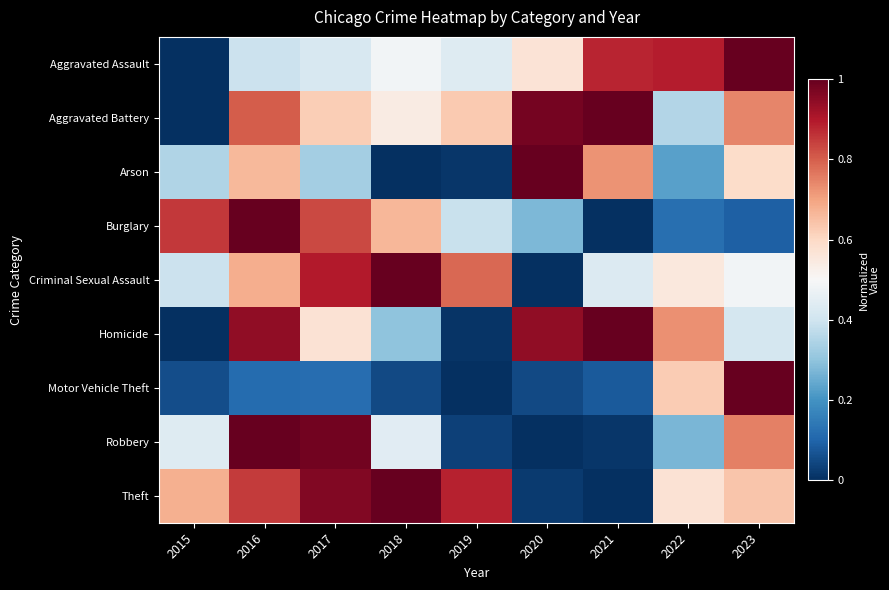

The value at 2018 is 0.5. True or false?

False